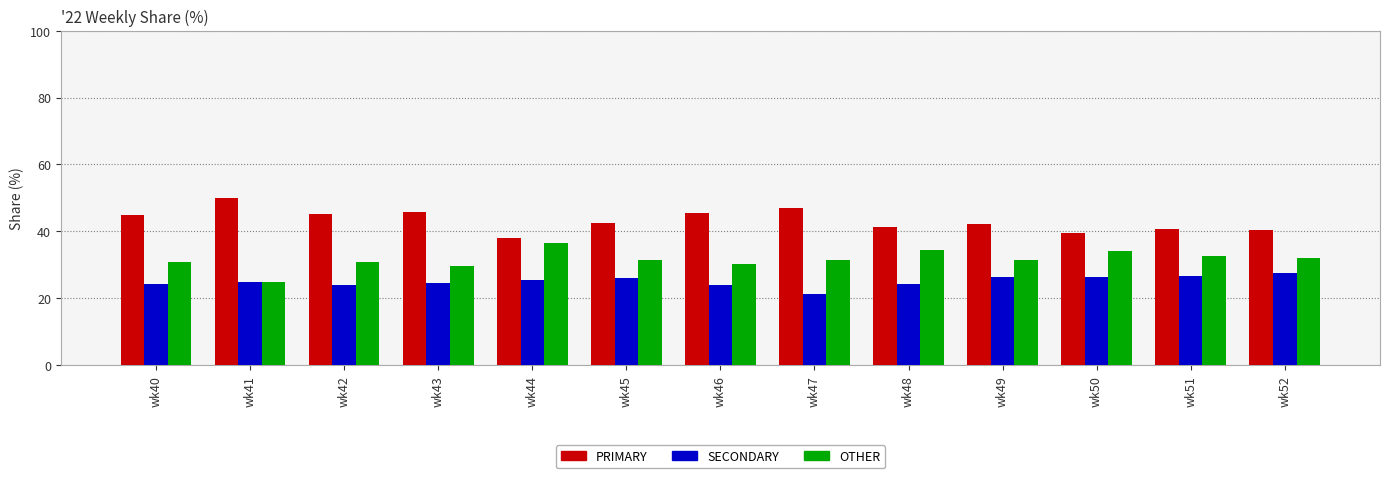

The SECONDARY series shows 17.2 at wk41. True or false?

False